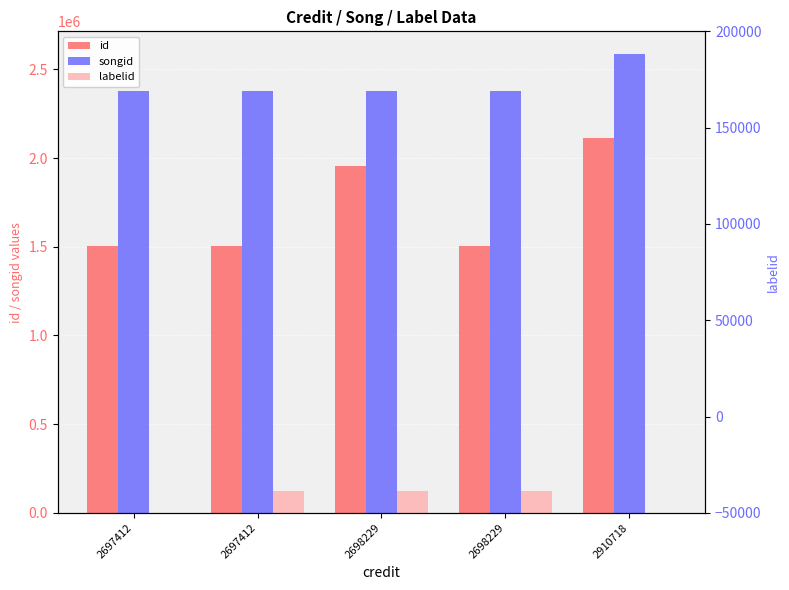

How many bars are there in total?

15